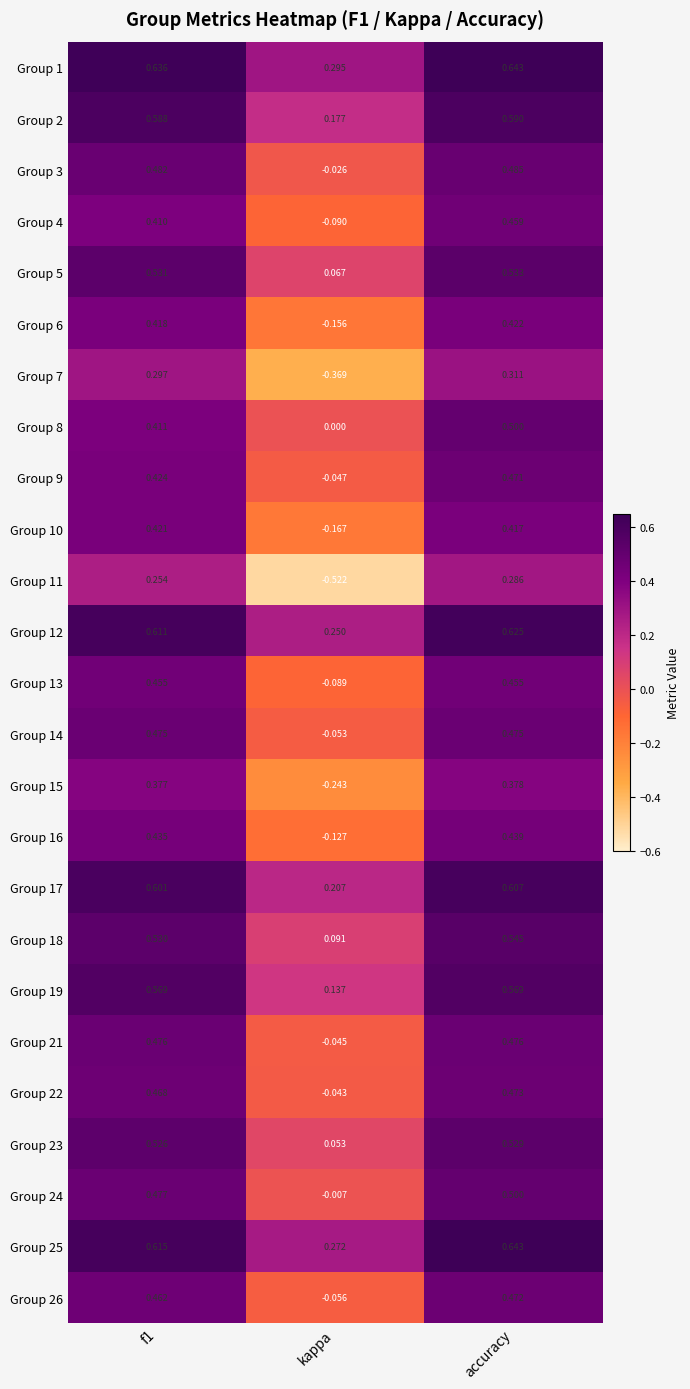

At which label is Group 10 closest to 0?

kappa